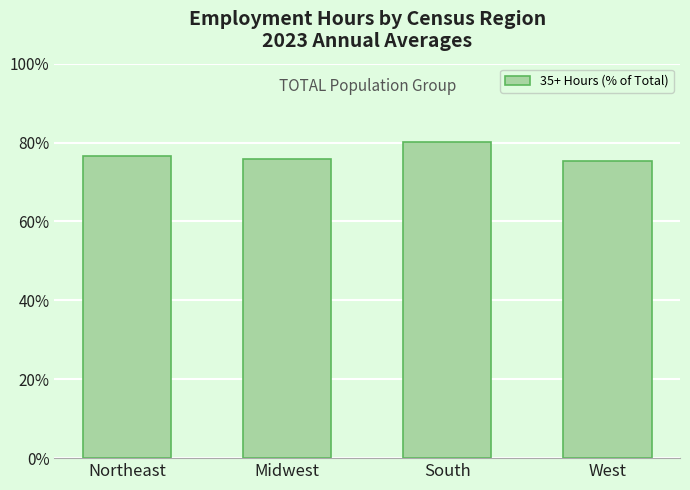

What is the smallest value displayed?

75.4